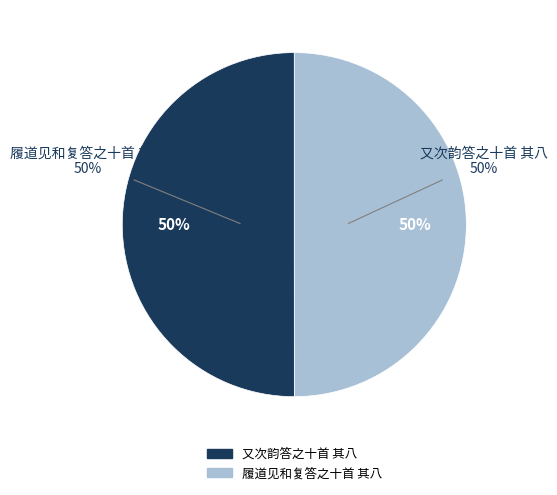

How many slices are in this pie chart?

2